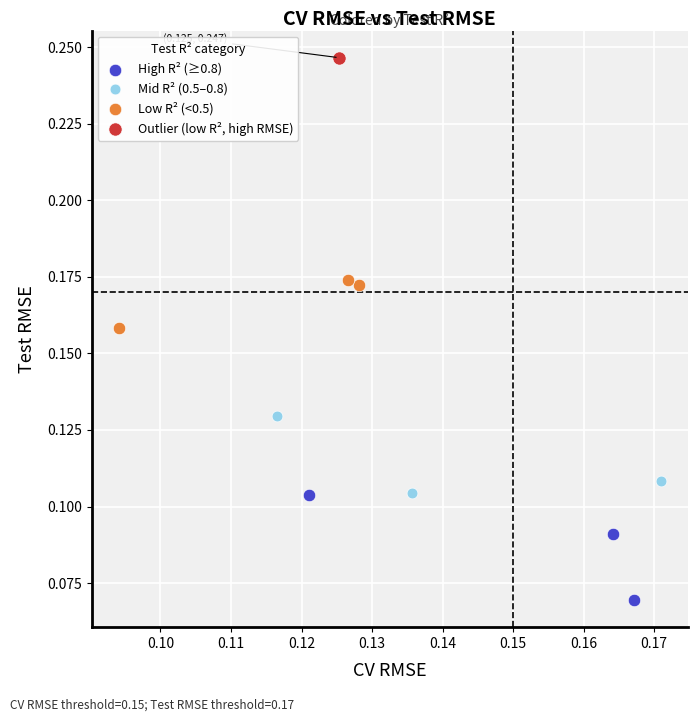

Which series reaches the maximum Y coordinate?

Outlier (low R², high RMSE)